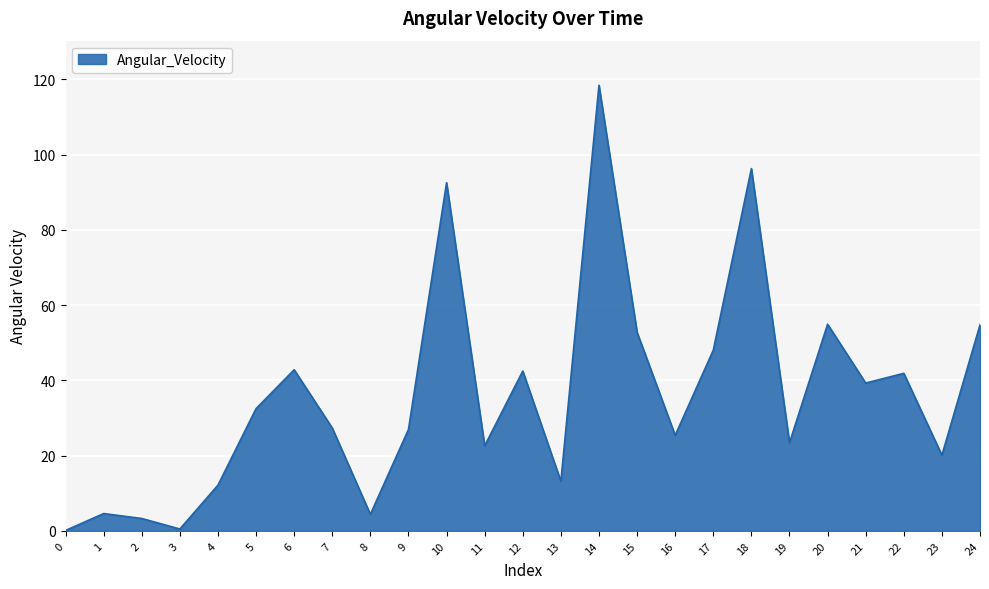

True or false: the data has more than 1 interior local peaks.

True